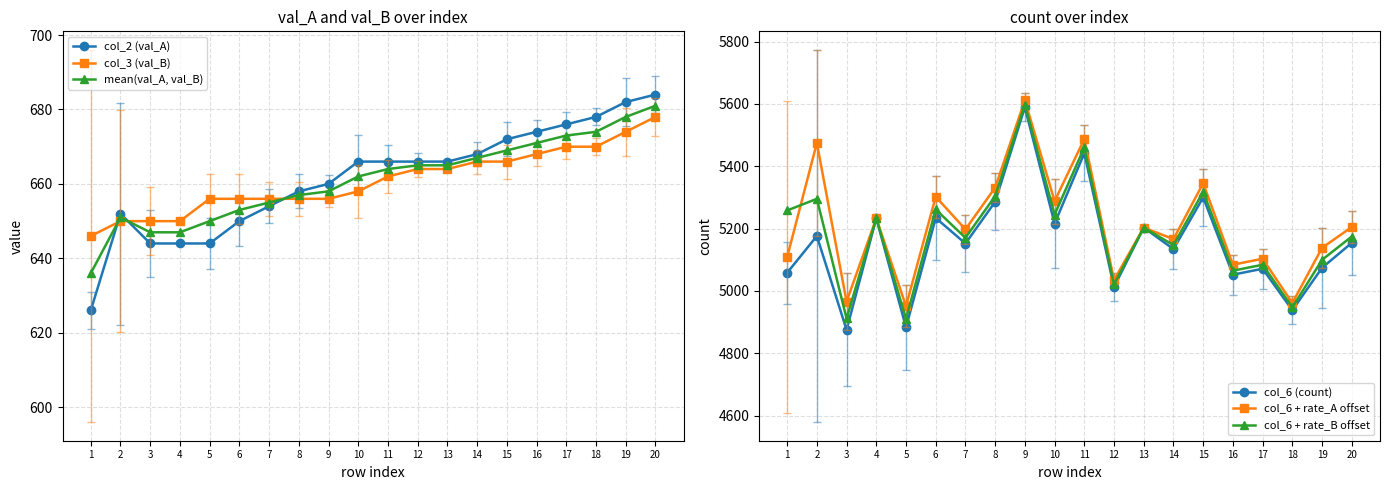

At which label does col_6 + rate_A offset first exceed 5203?

2